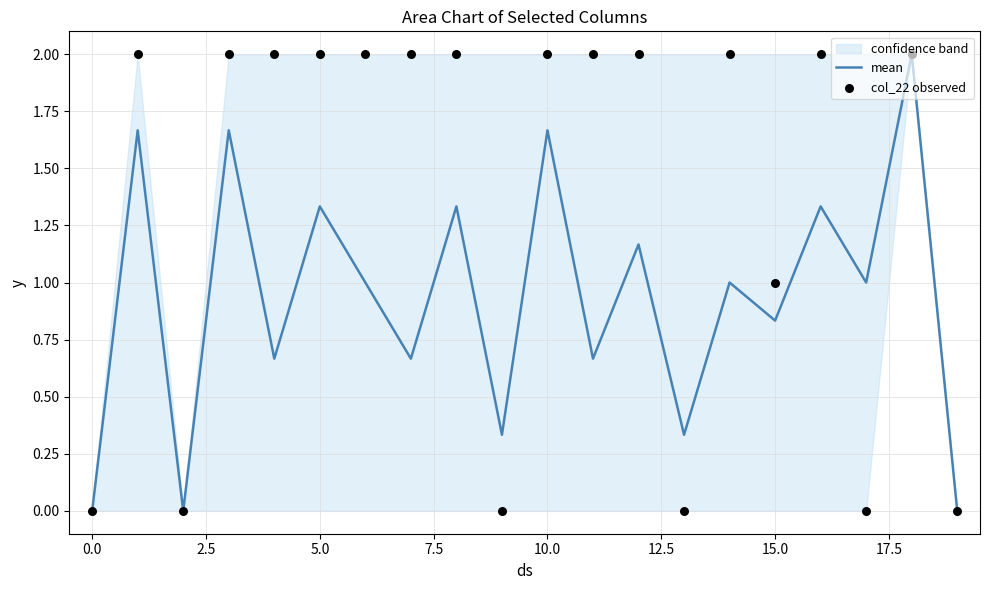

What is the maximum value for mean?

2.0